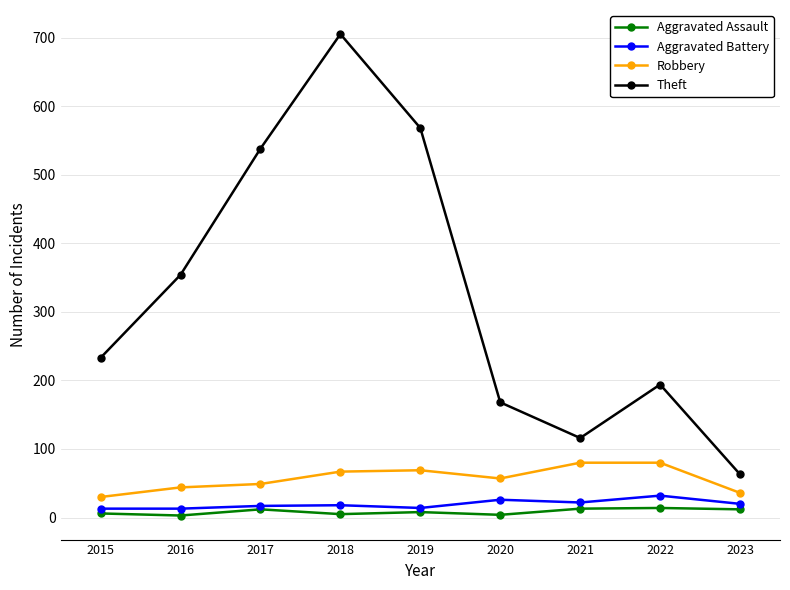

The Aggravated Assault series shows 3 at 2016. True or false?

True